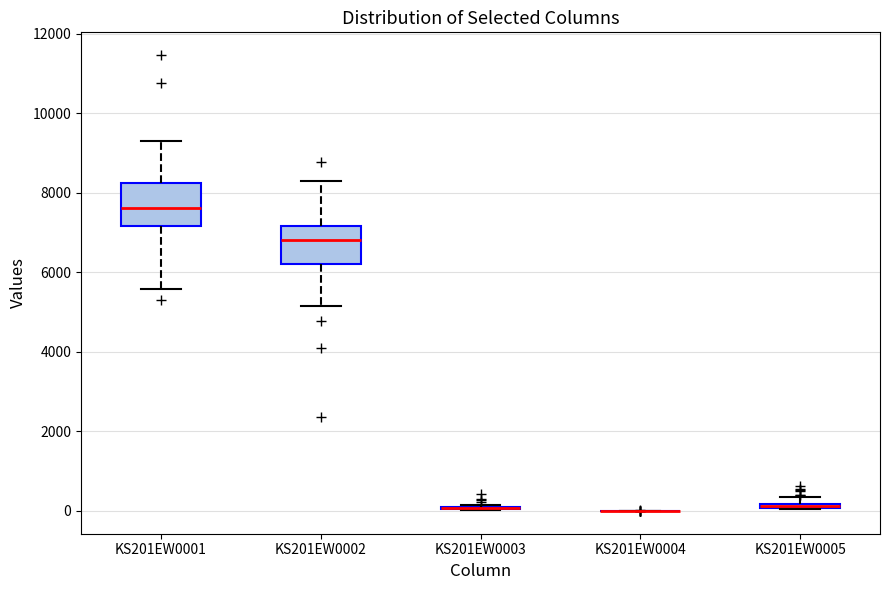

Where does the median line of the box for KS201EW0002 sit on the y-axis? The values are not printed on the chart, so give them approximately, as read against the axis.

6800